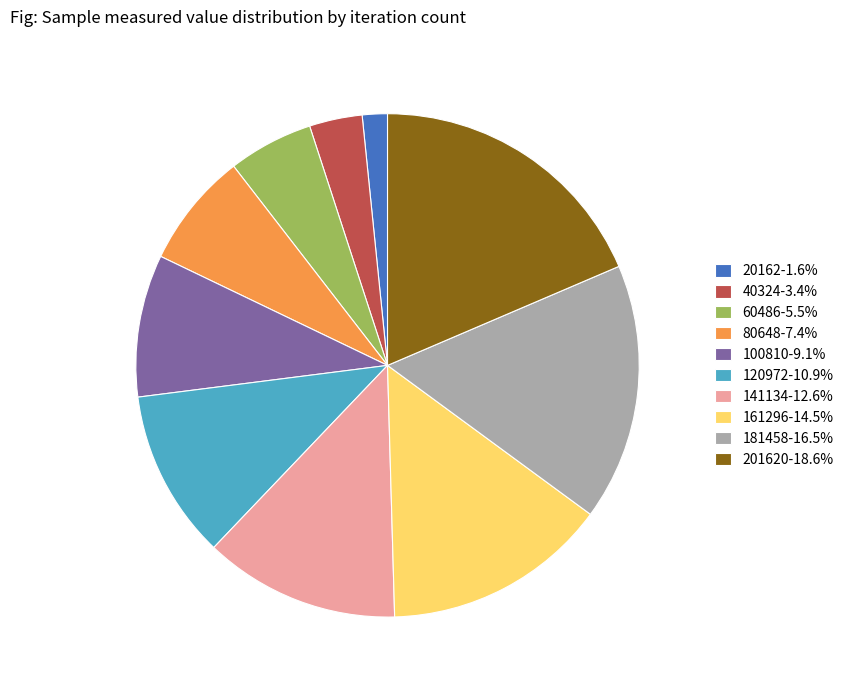

Do 60486-5.5% and 80648-7.4% together represent more than half of the pie?

No